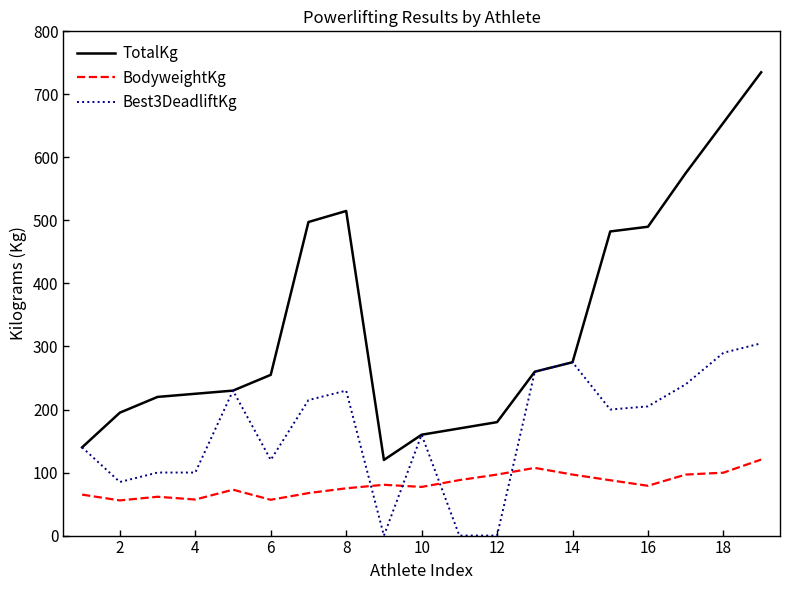

Rank the series by their maximum value, from lowest to highest.

BodyweightKg, Best3DeadliftKg, TotalKg